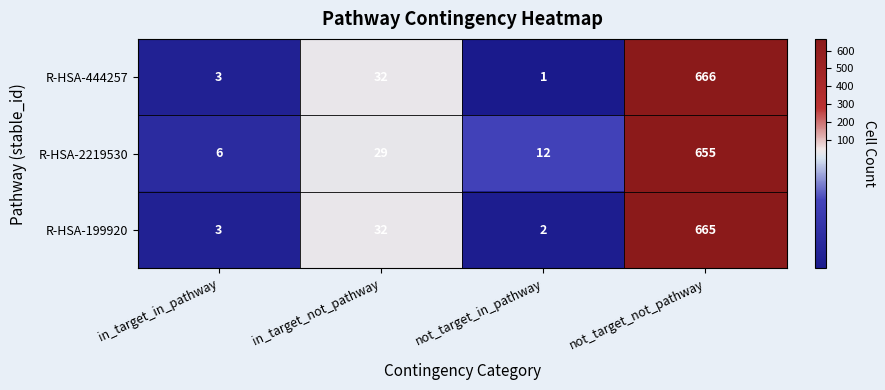

What is the minimum value shown in the chart?

1